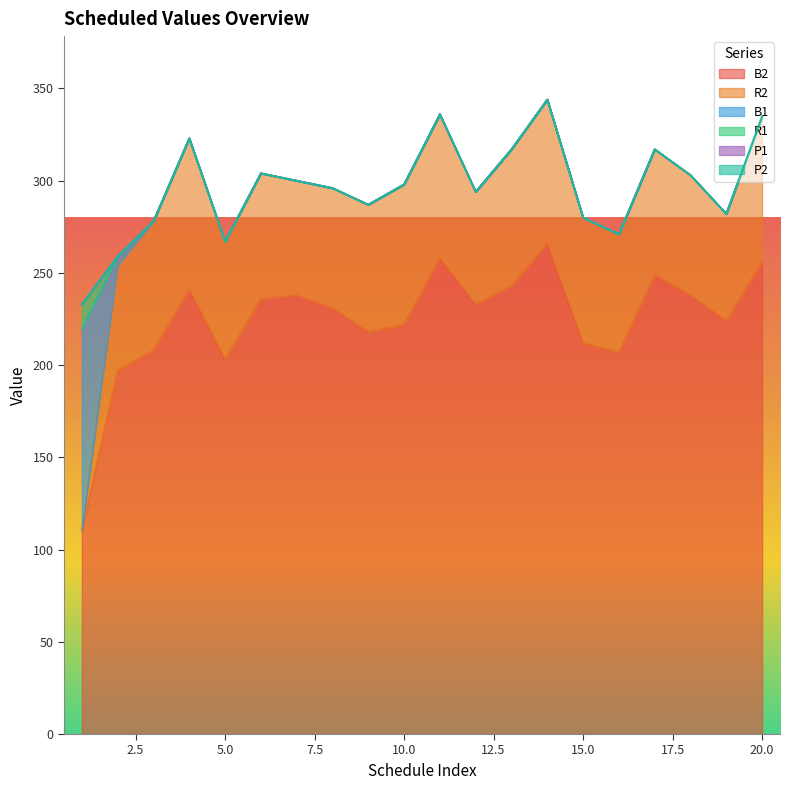

Reading left to right, list all the values displayed in this chart.

B2: 1=110	2=197	3=208	4=241	5=203	6=236	7=238	8=231	9=218	10=222	11=258	12=233	13=243	14=266	15=212	16=207	17=249	18=238	19=224	20=256
R2: 1=0	2=57	3=70	4=82	5=64	6=68	7=62	8=65	9=69	10=76	11=78	12=61	13=74	14=78	15=68	16=64	17=68	18=65	19=58	20=79
B1: 1=110	2=5	3=0	4=0	5=0	6=0	7=0	8=0	9=0	10=0	11=0	12=0	13=0	14=0	15=0	16=0	17=0	18=0	19=0	20=0
R1: 1=13	2=0	3=0	4=0	5=0	6=0	7=0	8=0	9=0	10=0	11=0	12=0	13=0	14=0	15=0	16=0	17=0	18=0	19=0	20=0
P1: 1=0	2=0	3=0	4=0	5=0	6=0	7=0	8=0	9=0	10=0	11=0	12=0	13=0	14=0	15=0	16=0	17=0	18=0	19=0	20=0
P2: 1=0	2=0	3=0	4=0	5=0	6=0	7=0	8=0	9=0	10=0	11=0	12=0	13=0	14=0	15=0	16=0	17=0	18=0	19=0	20=0